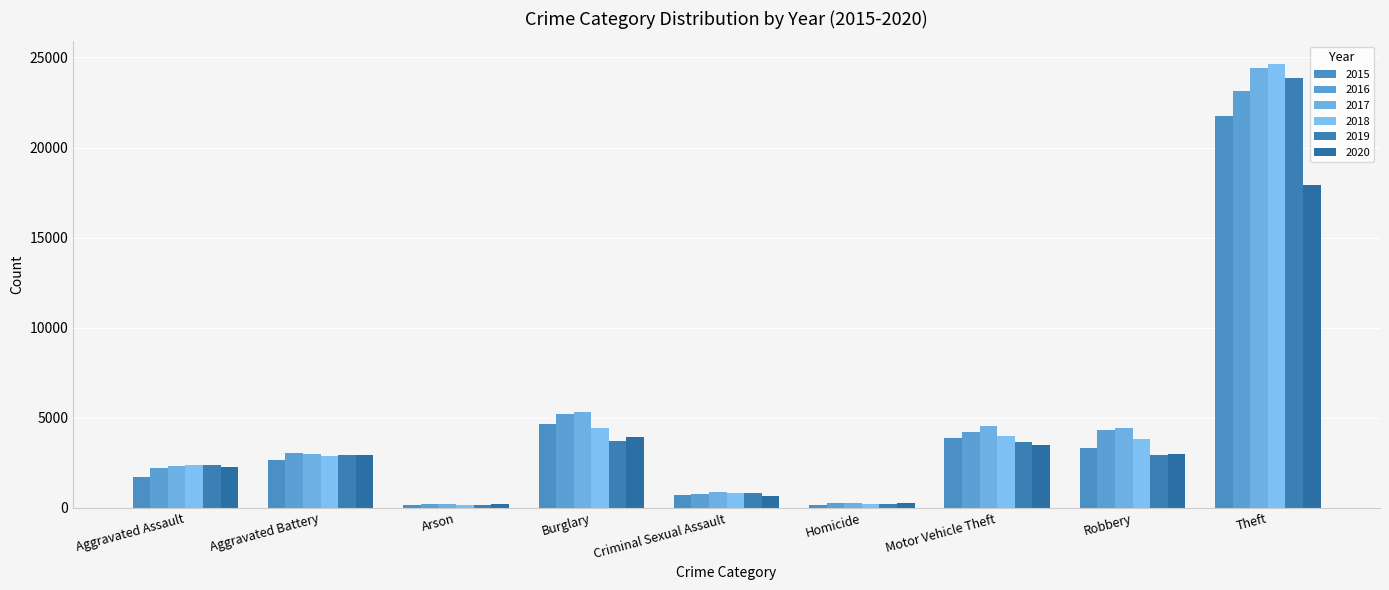

What is the spread (max minus min) of values at Homicide?

88